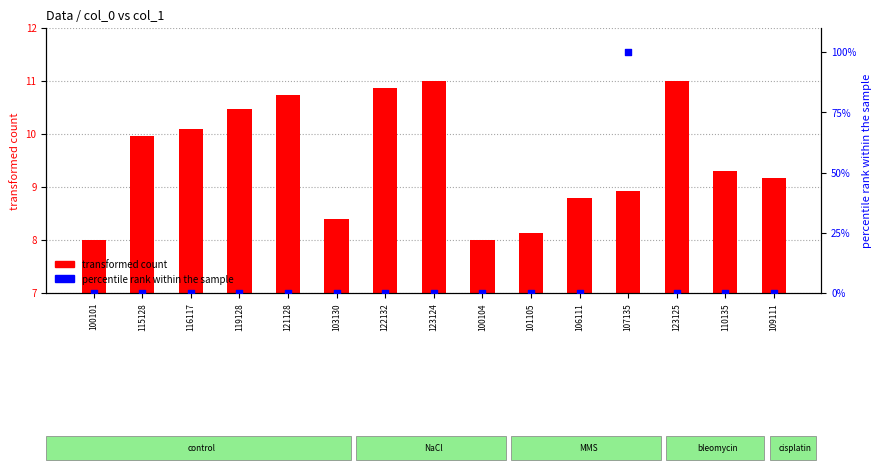

Which series has the widest spread of Y values?

percentile rank within the sample